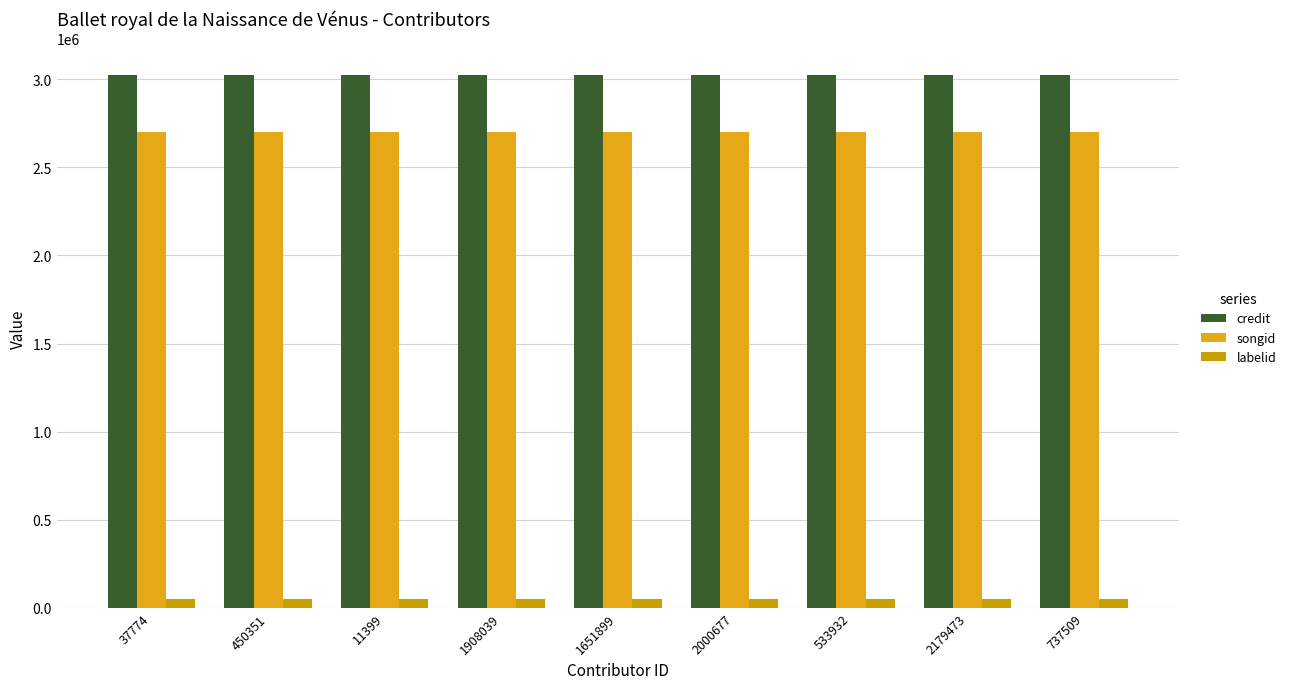

How many distinct data groups are displayed?

3